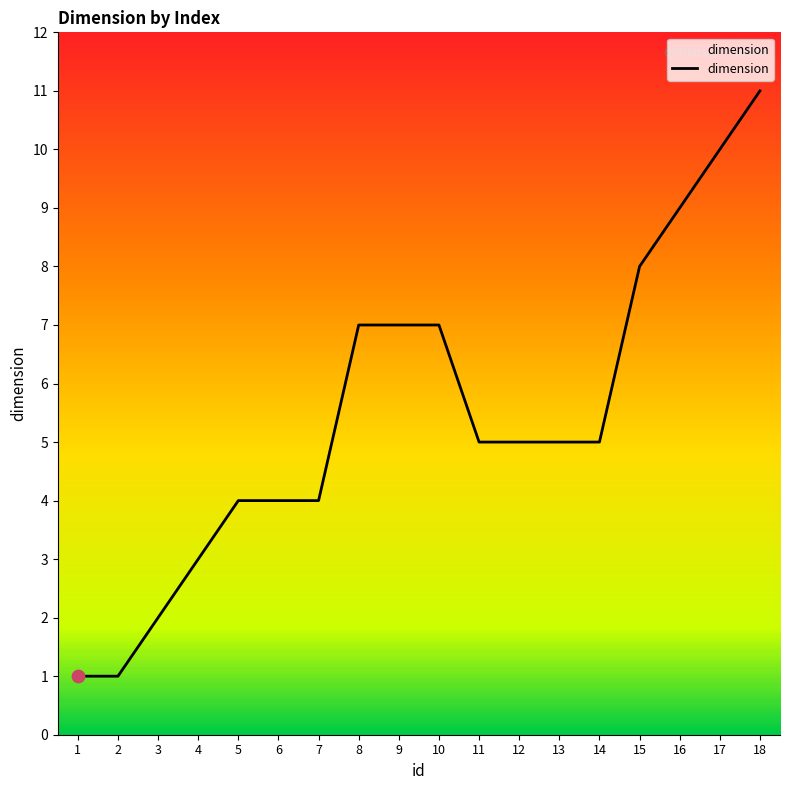

What is the ratio of the value at 6 to the value at 10?

0.6